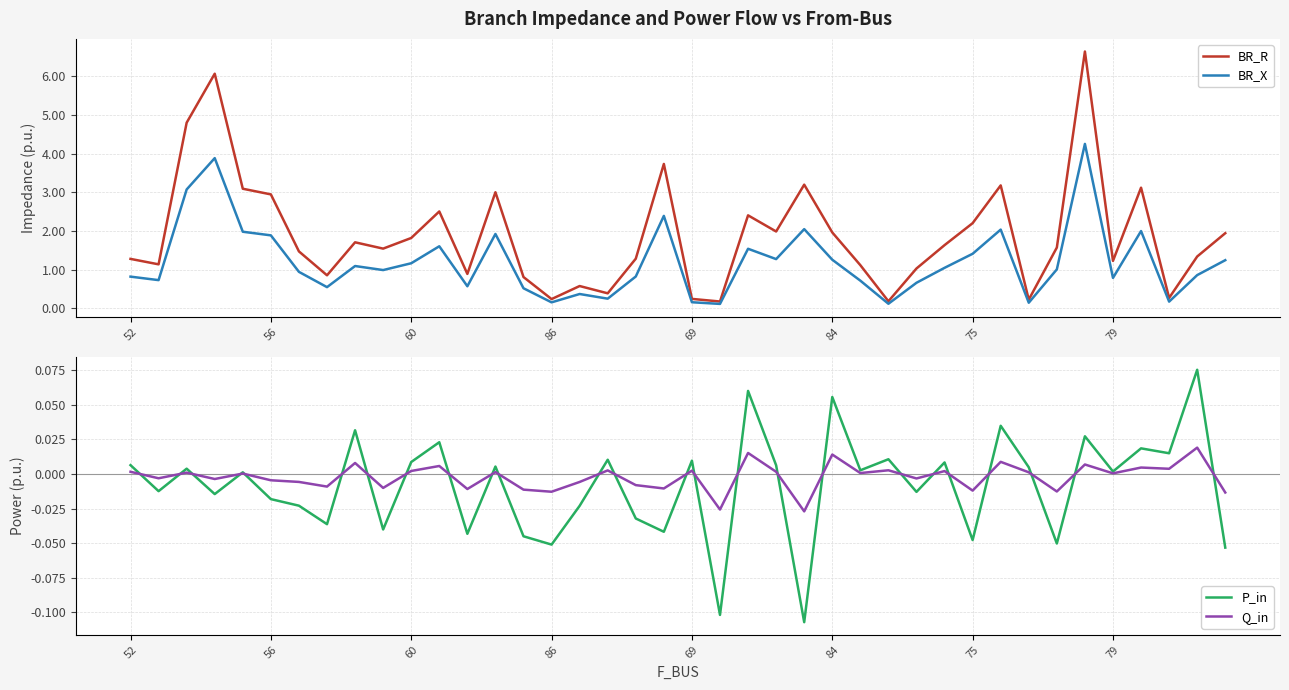

What is the label of the 34th point from the left?

33